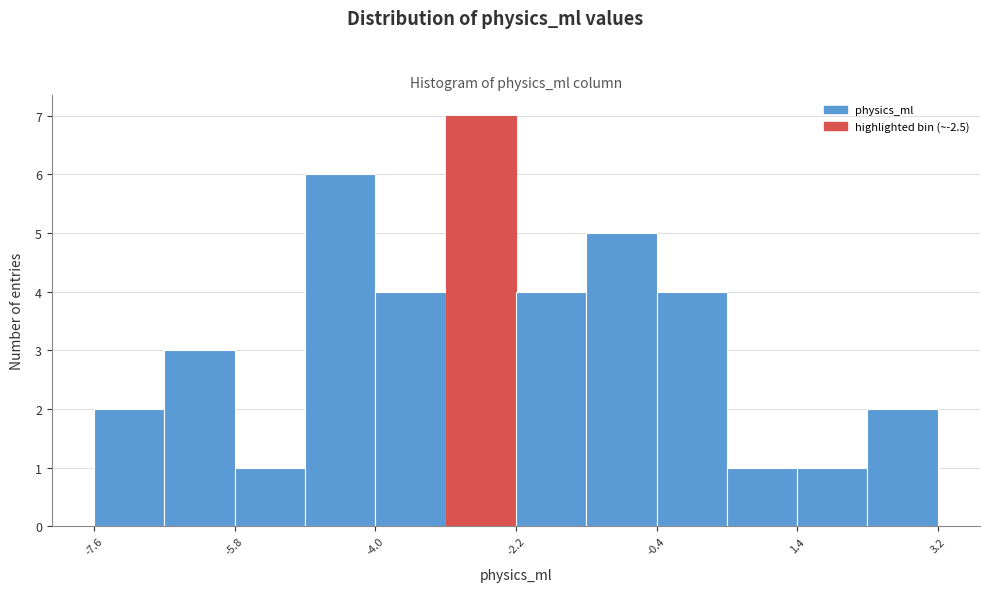

Reading left to right, list every bar in this chart as the range it spans on the x-axis followed by its height. Neither the bar edges nor the heights are printed on the chart, so give them approximately, as read against the axes.

-7.6 to -6.8: 2
-6.8 to -5.8: 3
-5.8 to -5.0: 1
-5.0 to -4.0: 6
-4.0 to -3.2: 4
-3.2 to -2.2: 7
-2.2 to -1.4: 4
-1.4 to -0.4: 5
-0.4 to 0.4: 4
0.4 to 1.4: 1
1.4 to 2.2: 1
2.2 to 3.2: 2